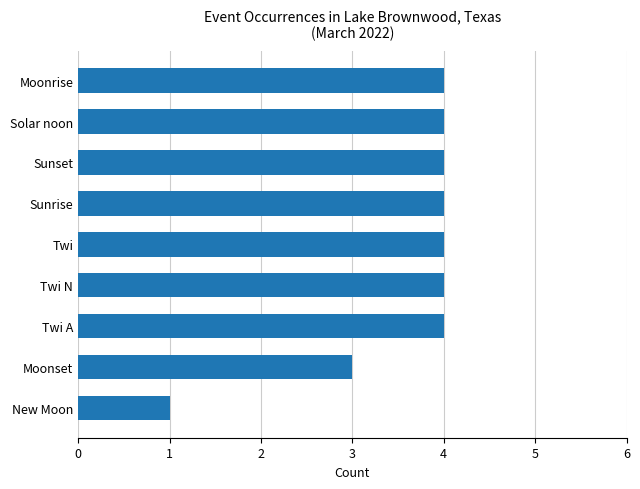

The value at Twi N is 4. True or false?

True